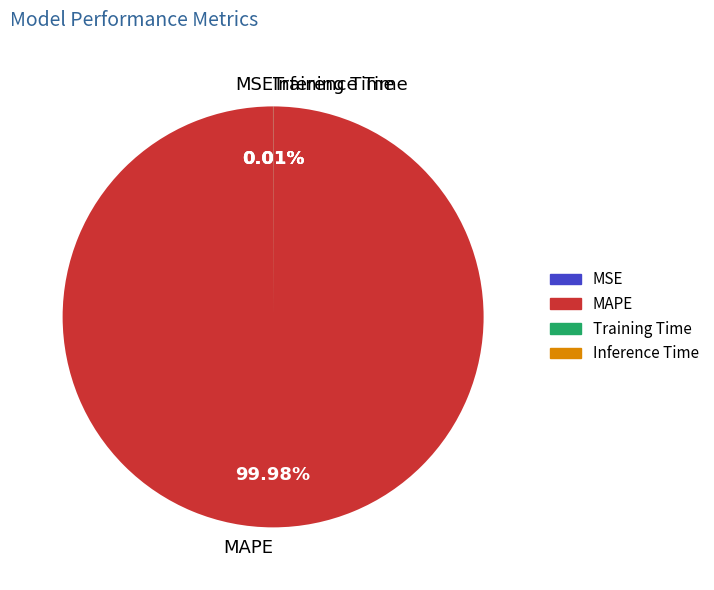

What is the majority slice?

MAPE